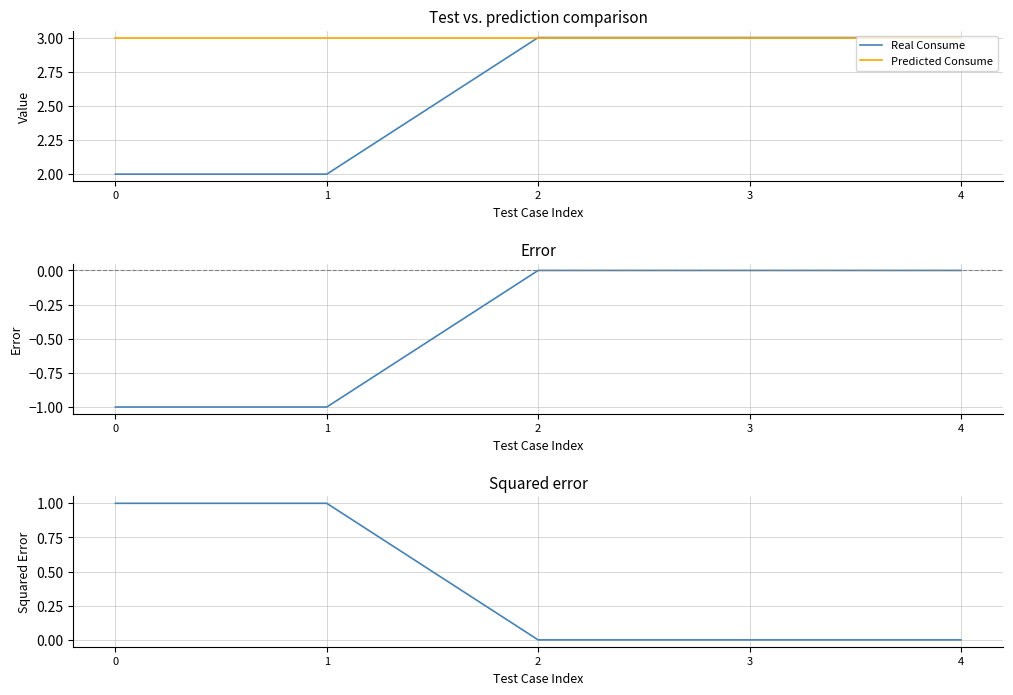

What is the lowest value of the Real Consume series?

2